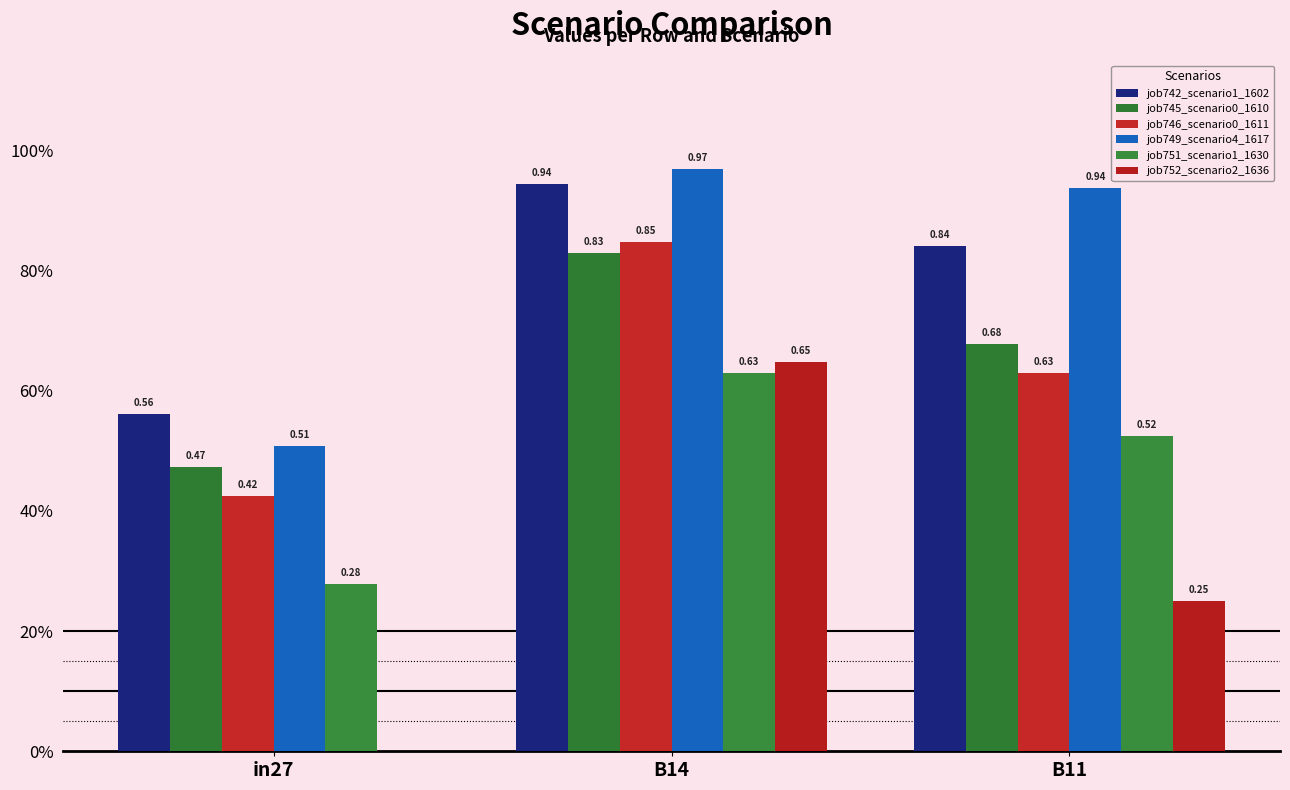

Between B11 and in27, which is larger?

B11